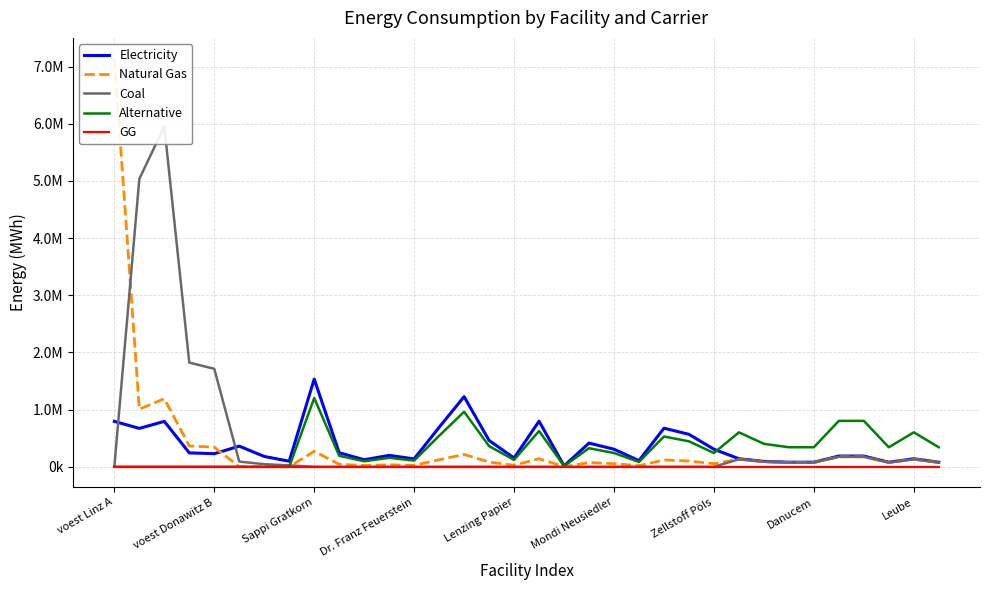

Rank the categories by Natural Gas value from lowest to highest.

Mondi Neusiedler, Zellstoff Pöls, Danucem, 18, 21, 10, 12, 16, 11, 9, 20, 24, 19, 27, 28, 31, 33, 15, 26, 23, 22, 13, 25, 32, 17, 29, 30, 14, Leube, Lenzing Papier, Dr. Franz Feuerstein, voest Donawitz B, Sappi Gratkorn, voest Linz A